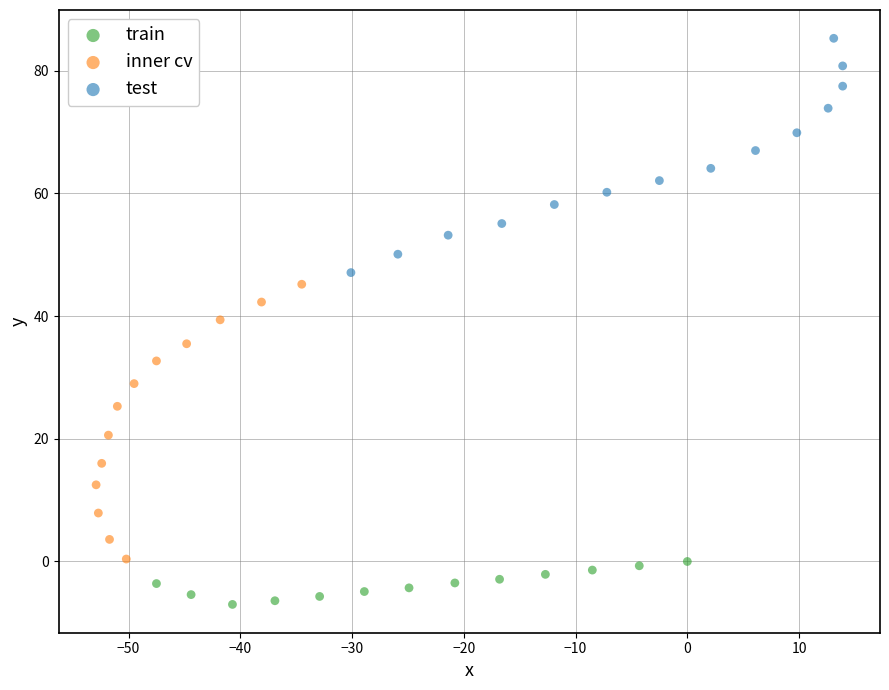

Which series contains the lowest Y value?

train